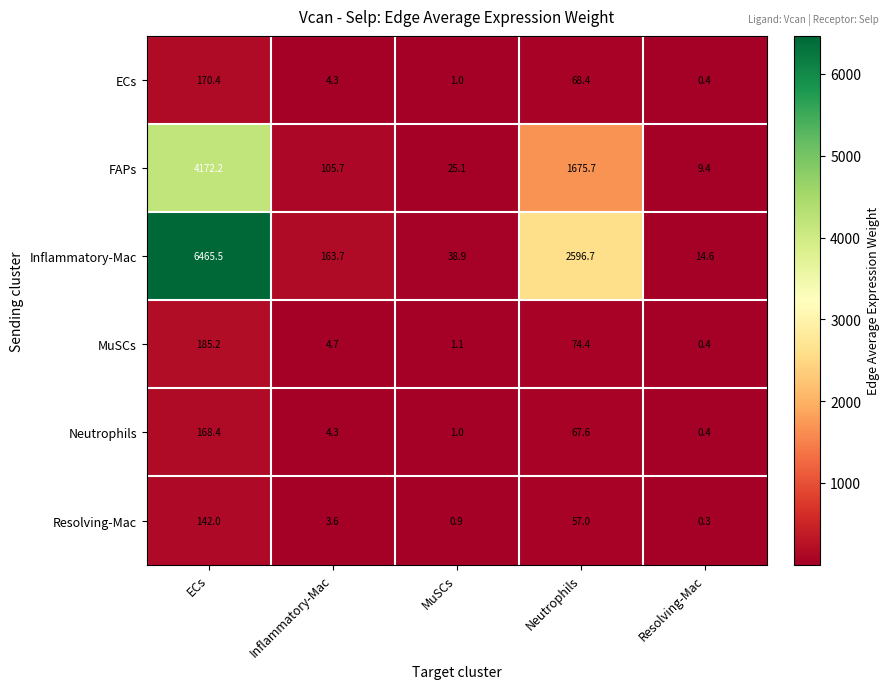

At which category is the sum across all series the highest?

ECs